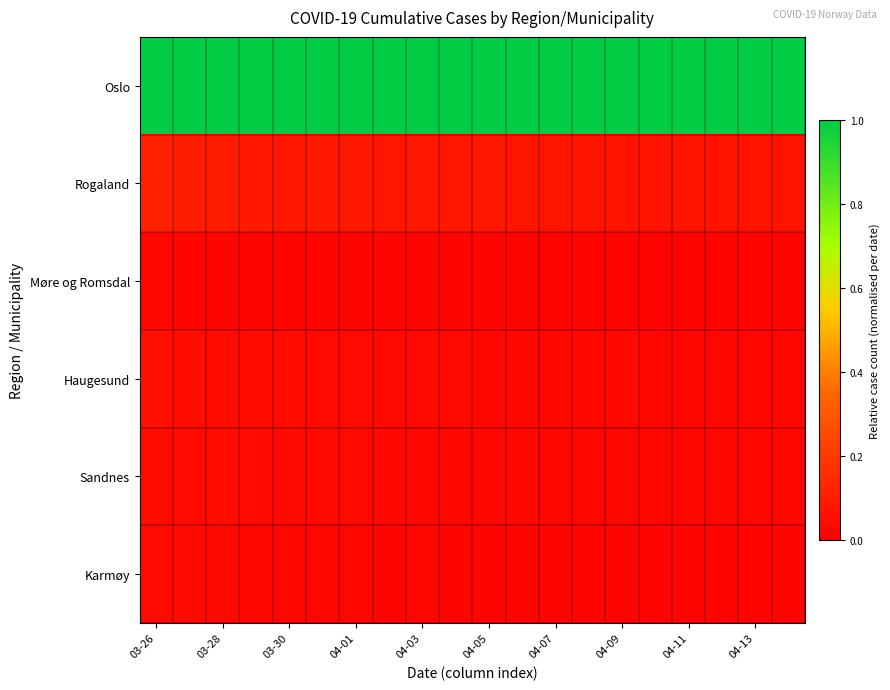

At how many categories does at least one series exceed 0?

20